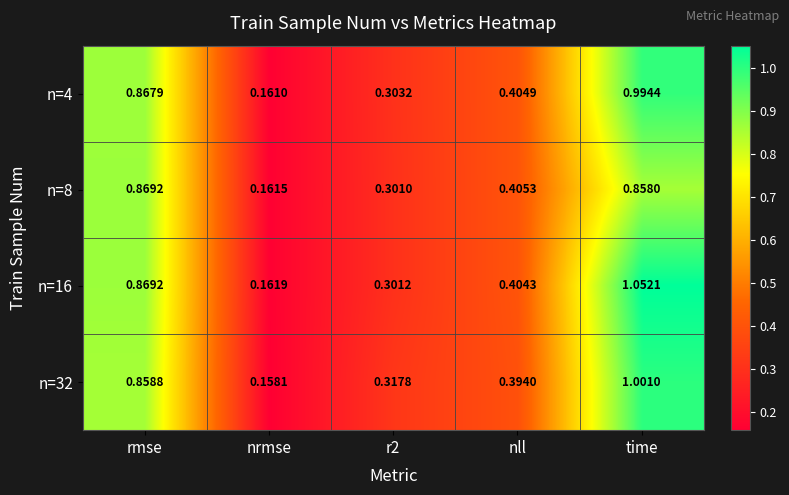

Which label corresponds to the largest value in the chart?

time